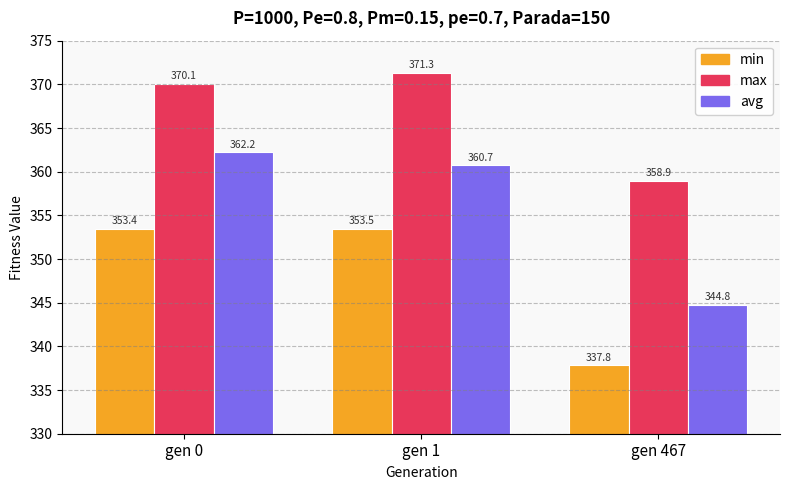

At which category is the sum across all series the highest?

gen 0